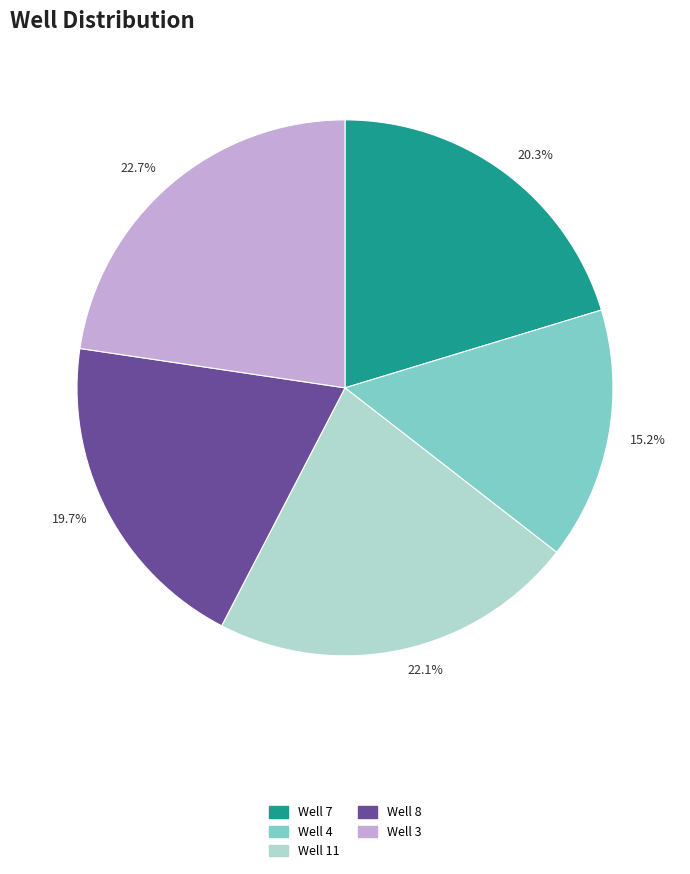

Is there any slice that represents more than half of the pie?

No